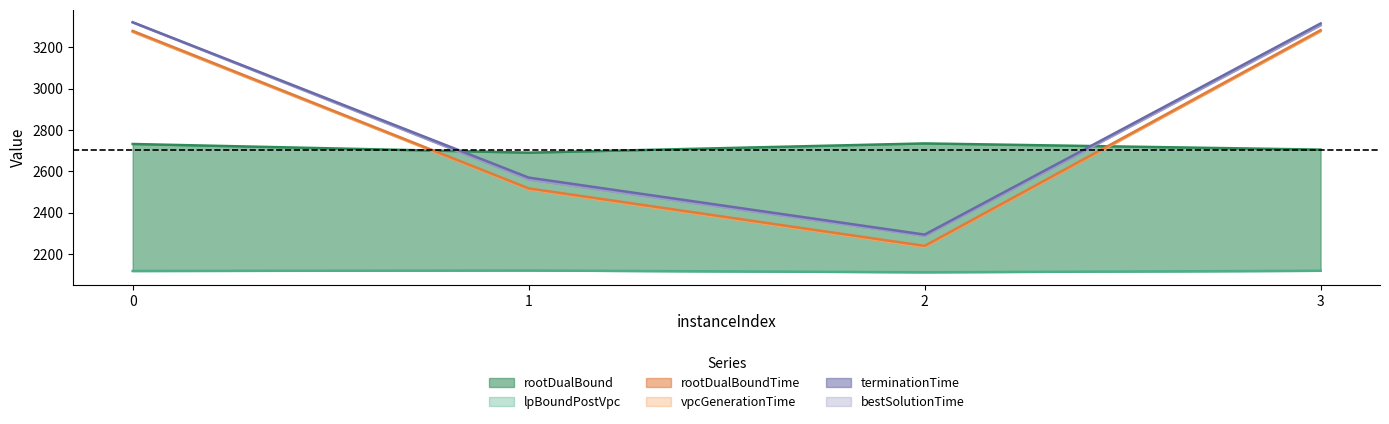

Between 0 and 1, which series saw the biggest shift?

rootDualBoundTime